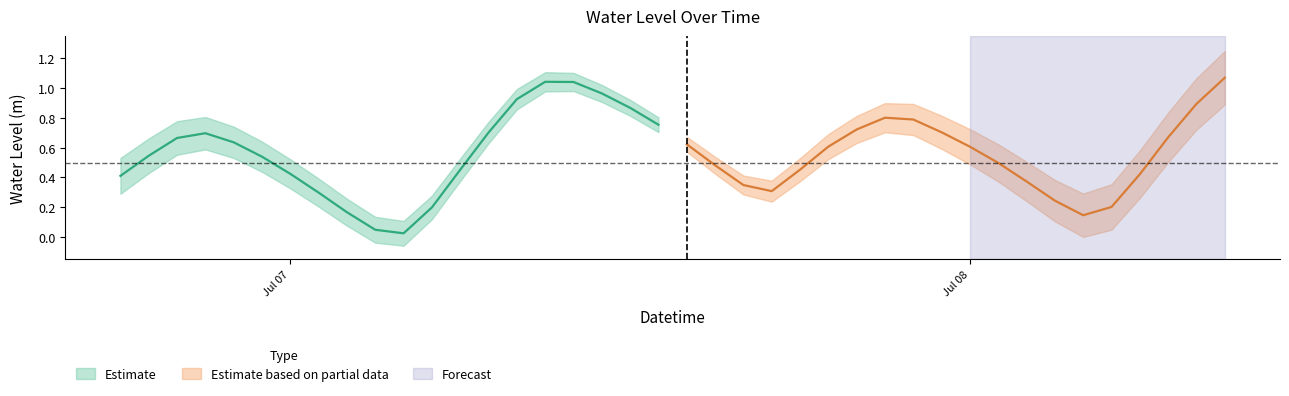

What is the ratio of the value at 2024-07-07 15:00:00 to the value at 2024-07-07 09:00:00?

0.5